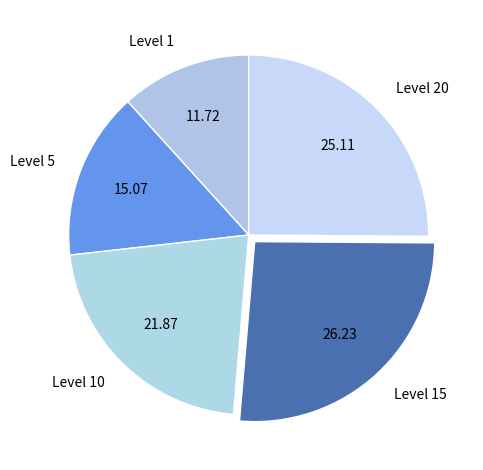

Do Level 10 and Level 5 together represent more than half of the pie?

No